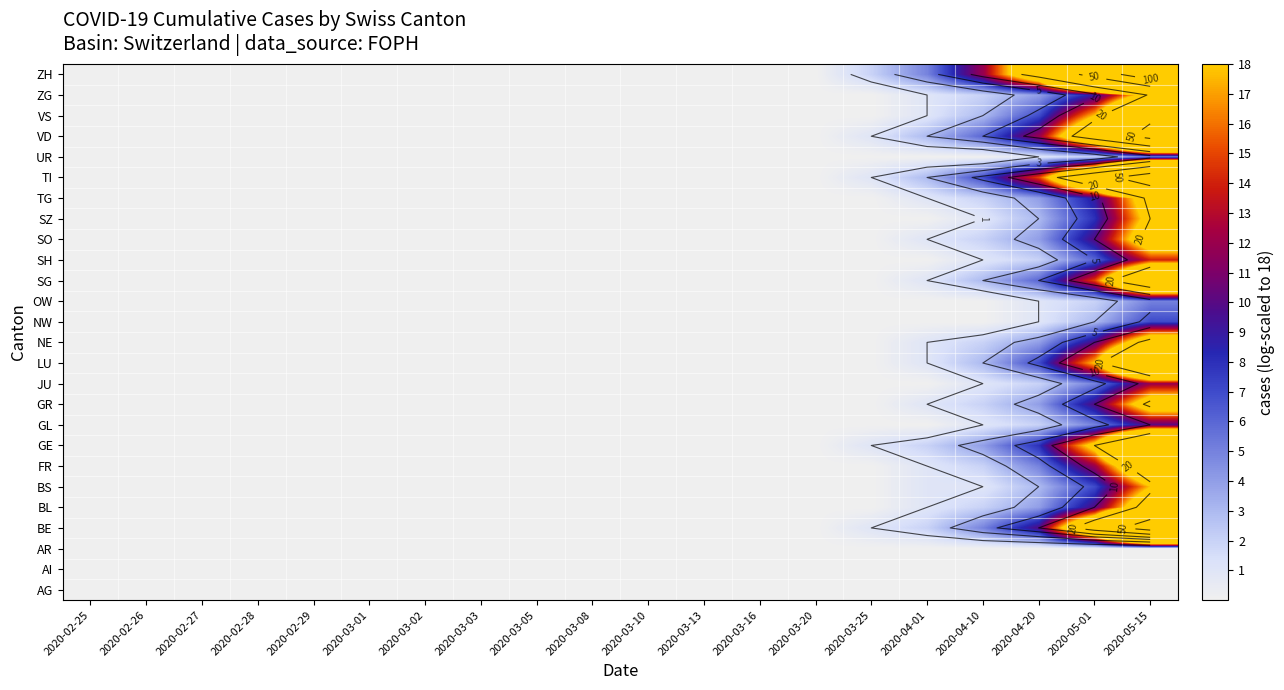

Count the number of categories in the chart.

20